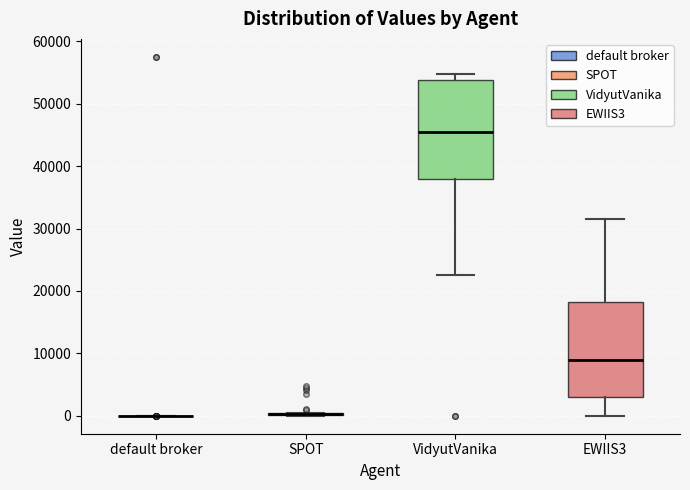

Reading left to right, read every box against the y-axis: the position of its median line, the range the box covers, and the ends of its whiskers. The values are not printed on the chart, so give them approximately, as read against the axis.

default broker: box collapsed to a line at 0, whiskers 0 to 0
SPOT: box collapsed to a line at 0, whiskers 0 to 0
VidyutVanika: median 45000, box 38000 to 54000, whiskers 22000 to 55000
EWIIS3: median 9000, box 3000 to 18000, whiskers 0 to 32000